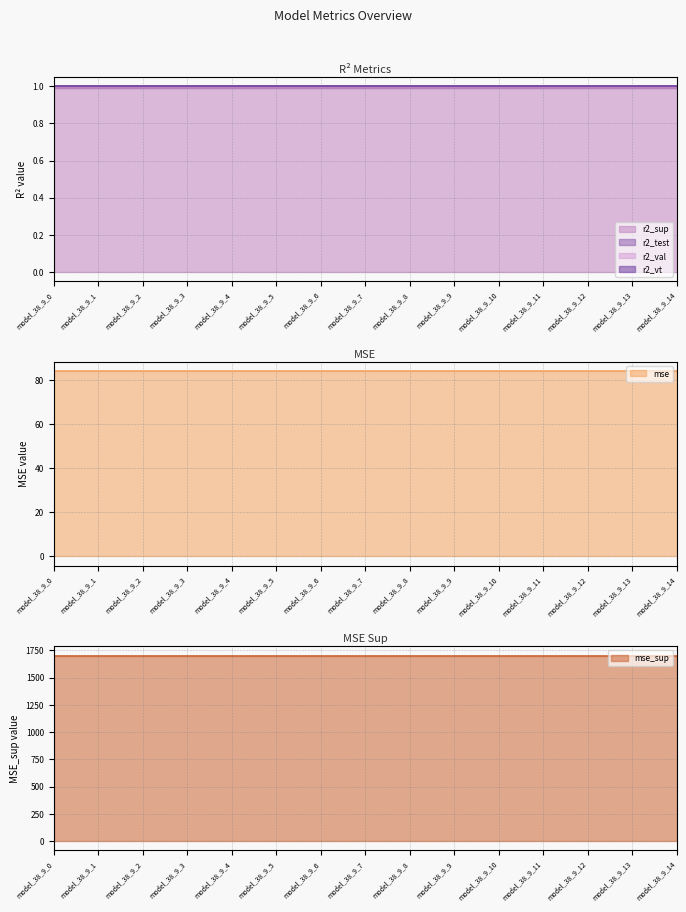

What are all the series names shown in the legend?

r2_sup, r2_test, r2_val, r2_vt, mse, mse_sup